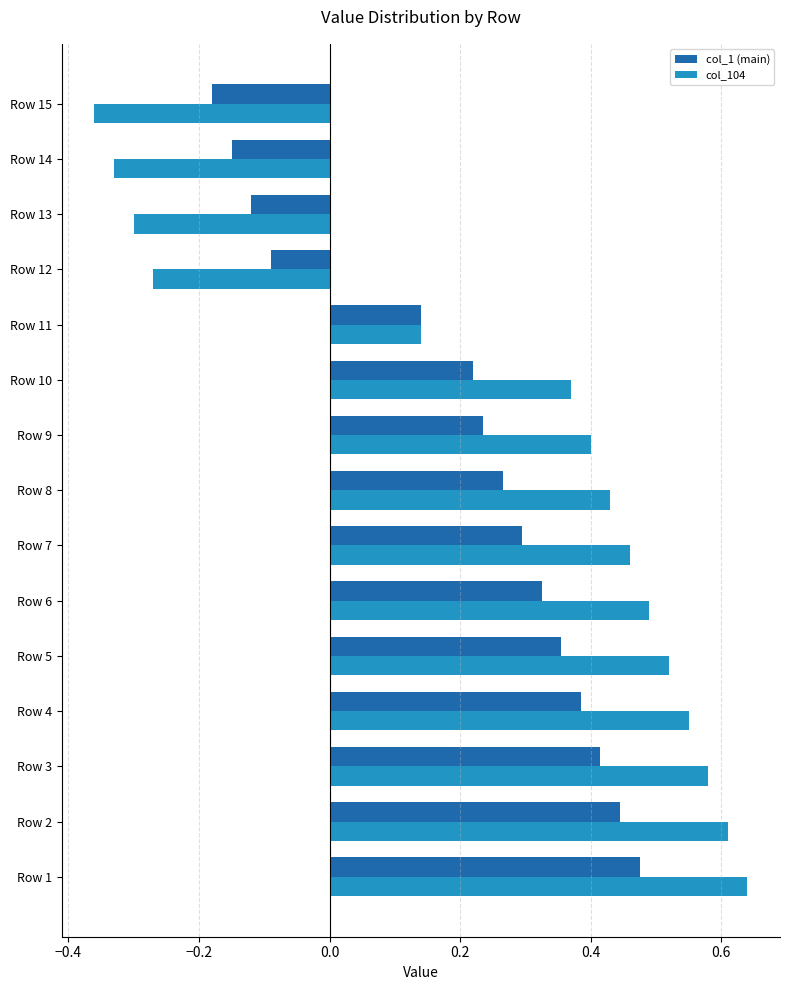

Which series has the largest total across all categories?

col_104